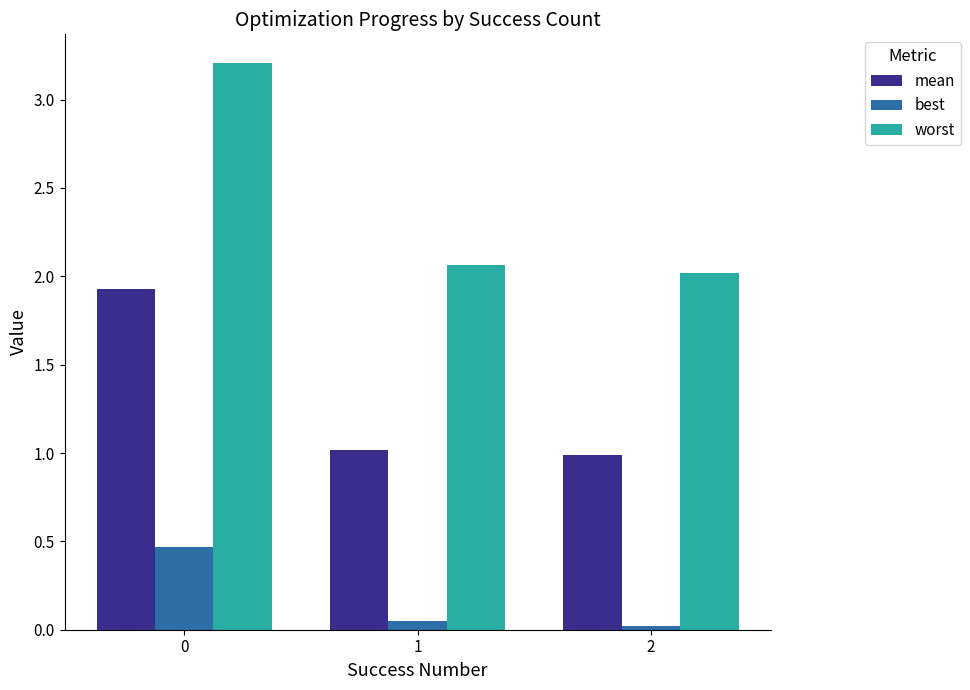

What is the difference between the maximum and minimum values in the worst series?

1.2